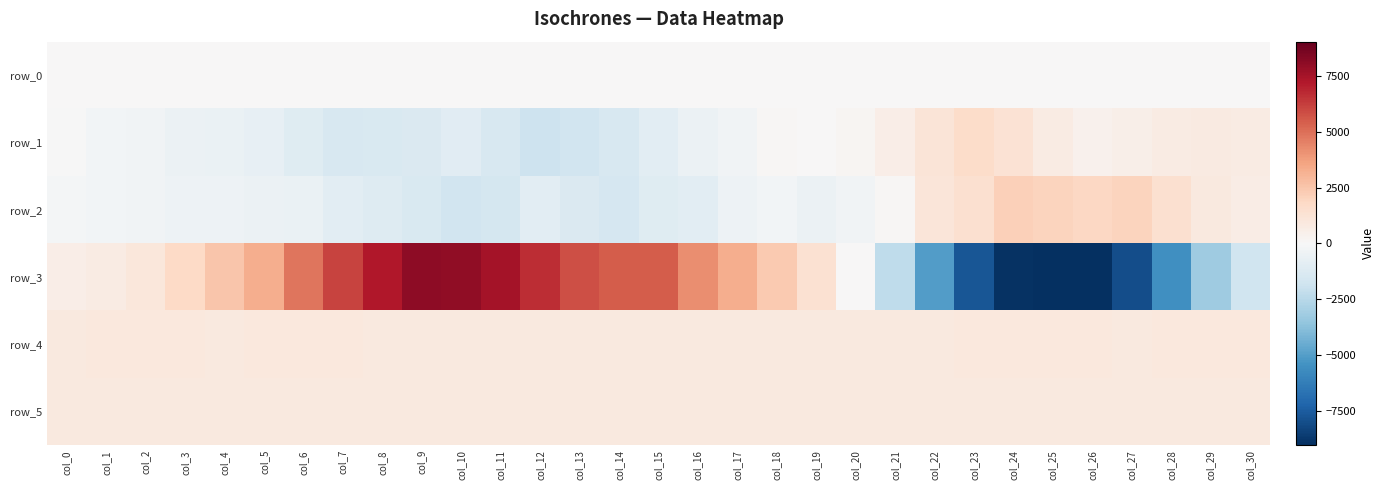

The row_3 series shows -5535.0 at col_28. True or false?

True